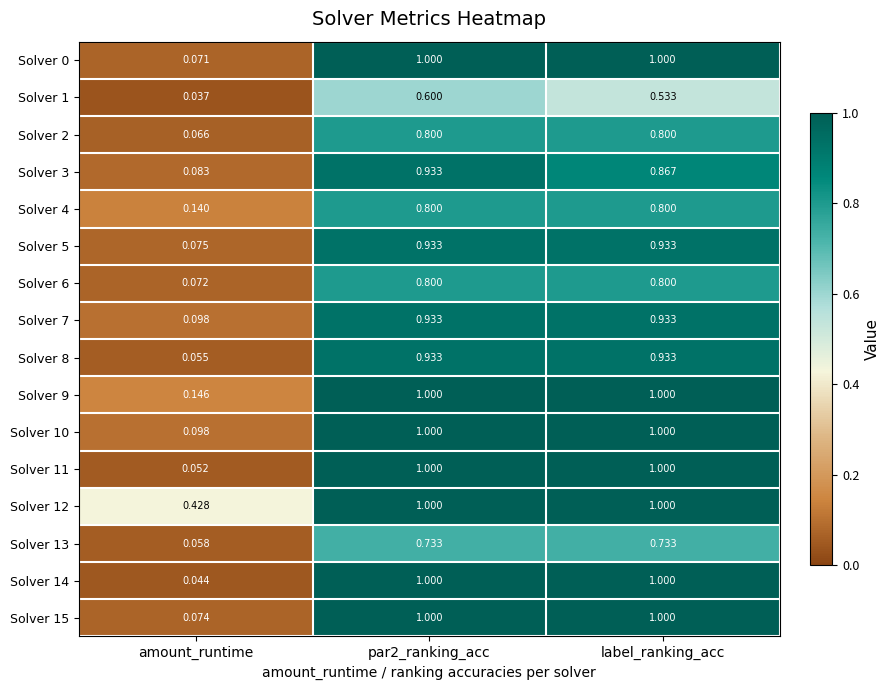

At which label does Solver 7 reach its minimum?

amount_runtime